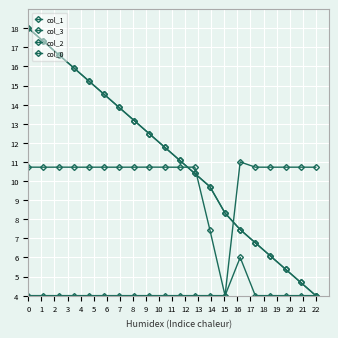

Count the number of categories in the chart.

20